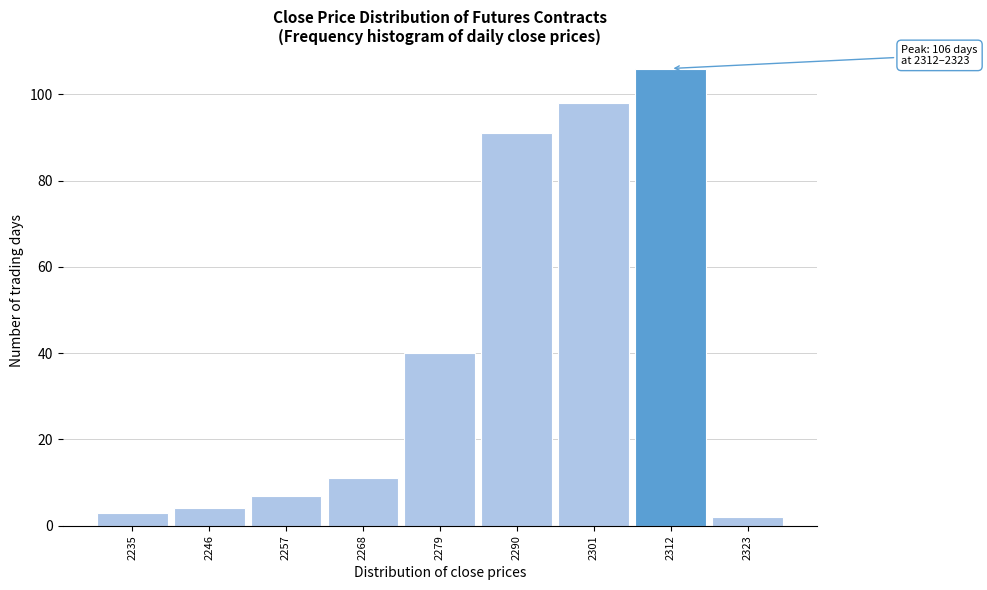

Reading right to left, list all the values displayed in this chart.

2	106	98	91	40	11	7	4	3